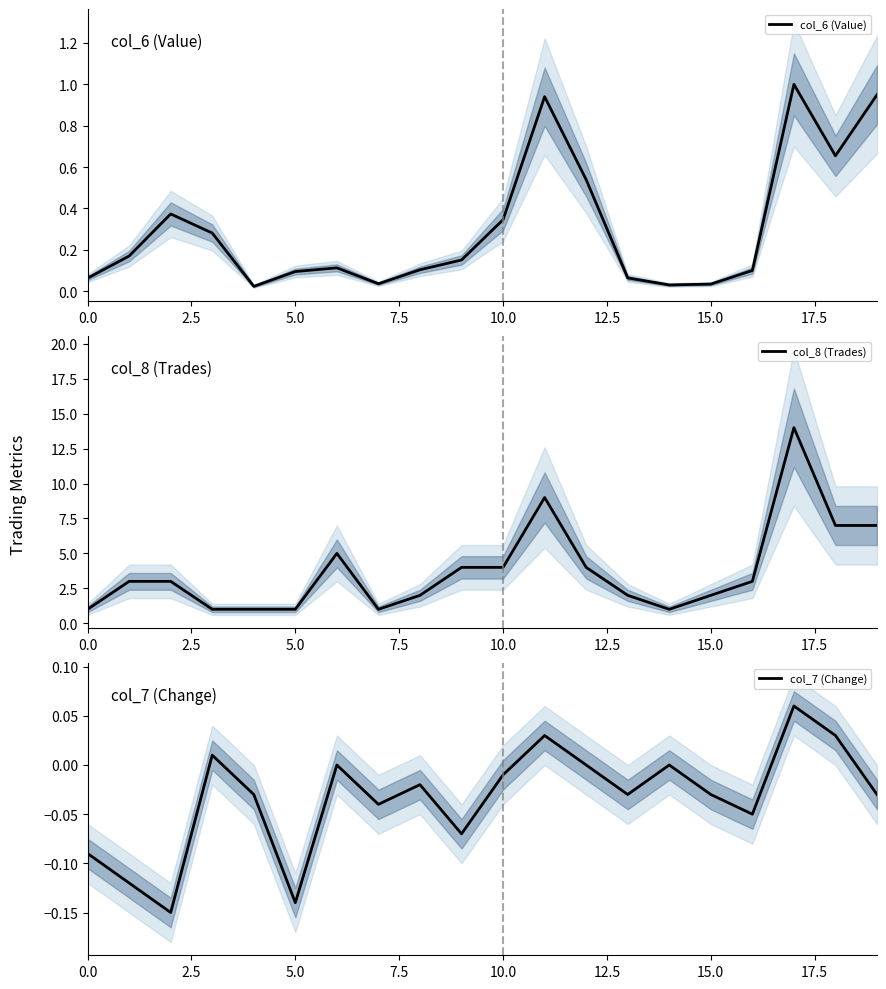

Does the chart have visible grid lines?

No